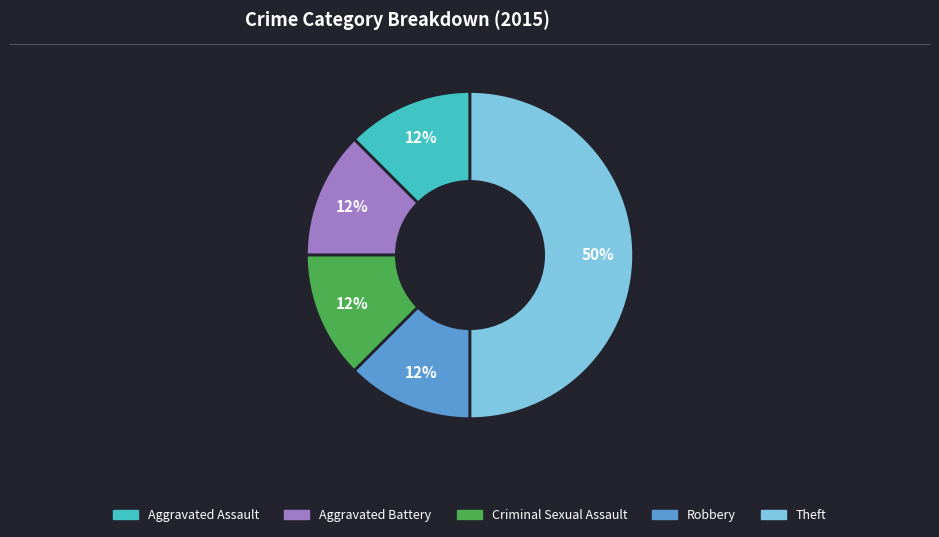

How many segments does this pie chart have?

5